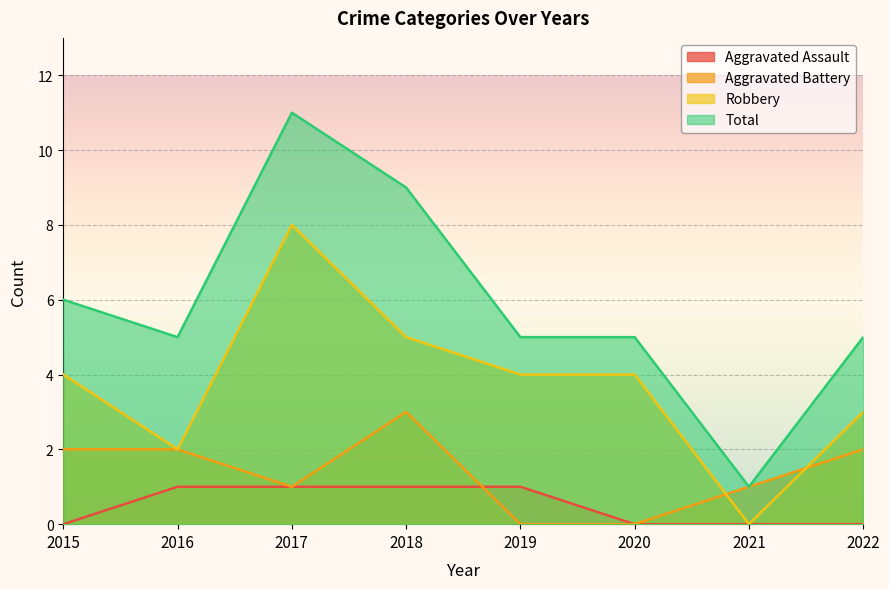

How many intersections are there between Aggravated Assault and Aggravated Battery?

1